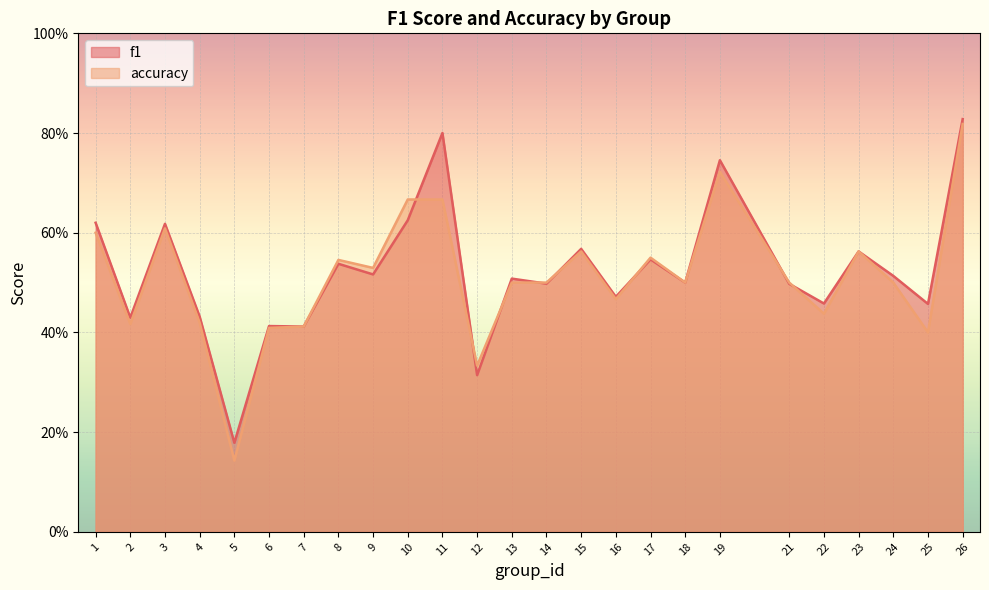

True or false: accuracy has a value of 0.1 at 23.

False